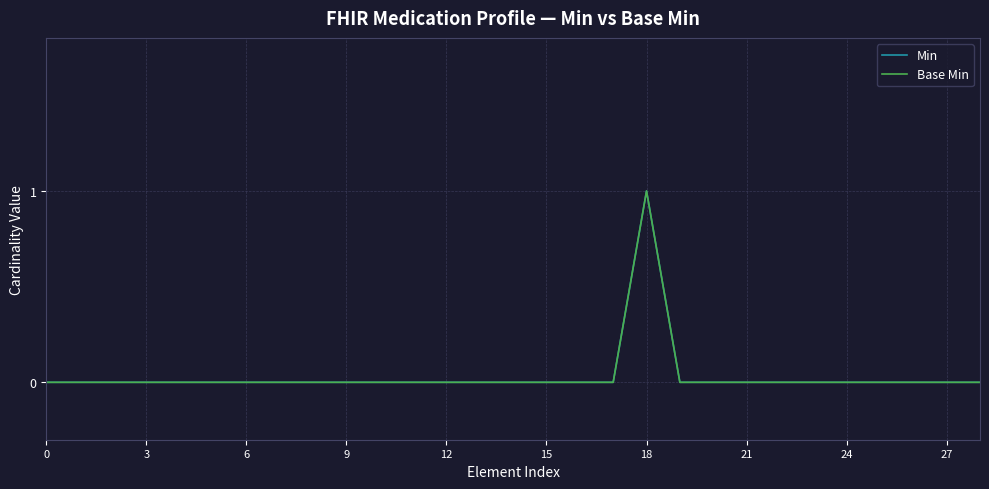

Is this an area chart (filled region under the line)?

No